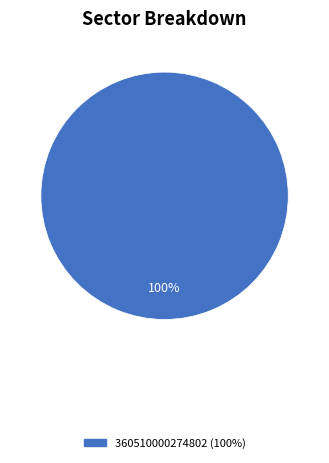

Is there a majority slice in this chart?

Yes